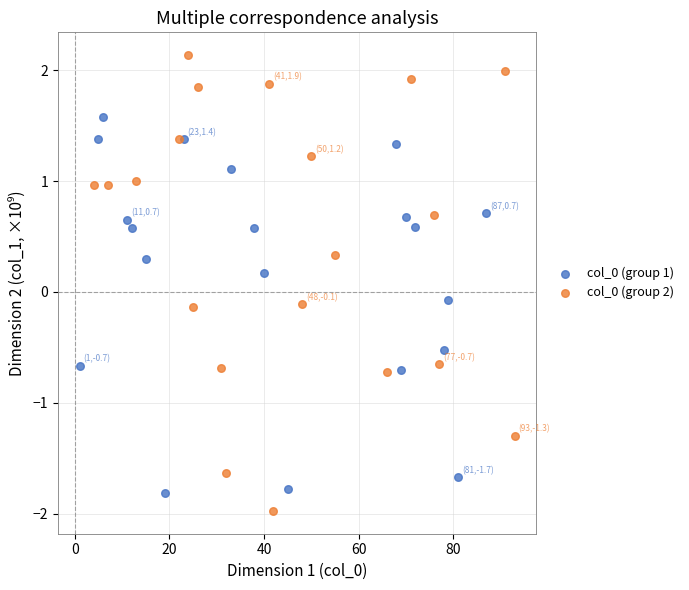

What are all the series names shown in the legend?

col_0 (group 1), col_0 (group 2)